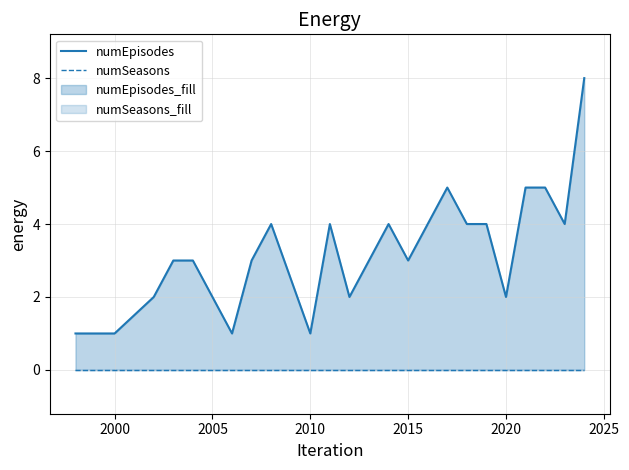

What are all the series names shown in the legend?

numEpisodes, numSeasons